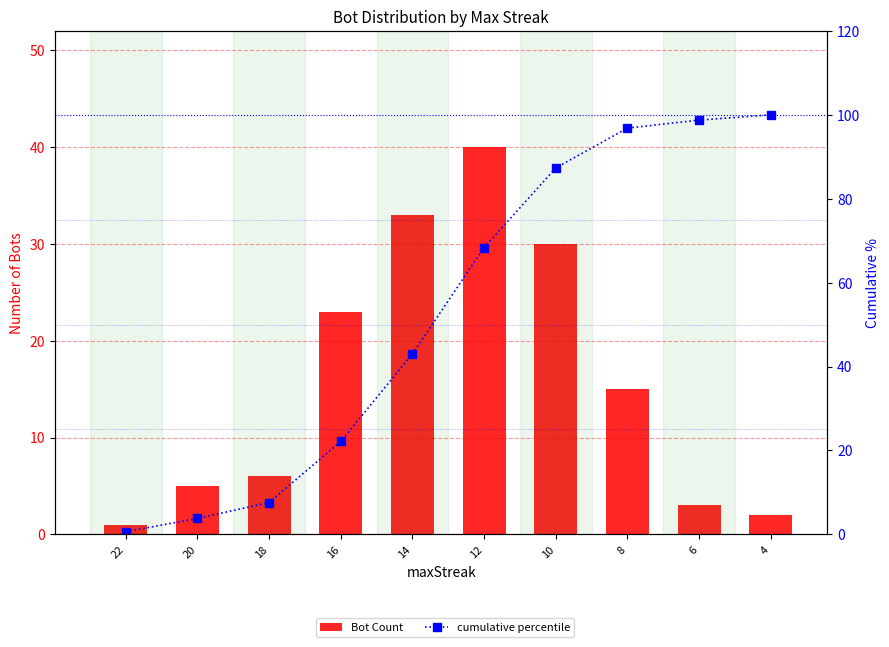

List the labels in order of Bot Count value, largest first.

12, 14, 10, 16, 8, 18, 20, 6, 4, 22